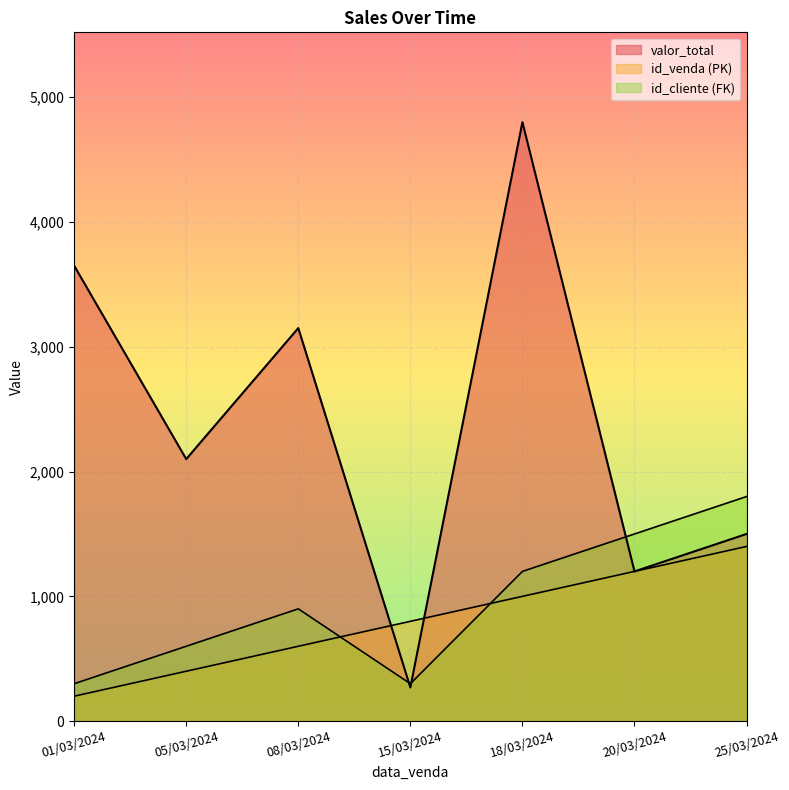

Reading right to left, transcribe all the data shown in this chart.

valor_total: 25/03/2024=1500	20/03/2024=1200	18/03/2024=4800	15/03/2024=270	08/03/2024=3150	05/03/2024=2100	01/03/2024=3650
id_venda (PK): 25/03/2024=1400	20/03/2024=1200	18/03/2024=1000	15/03/2024=800	08/03/2024=600	05/03/2024=400	01/03/2024=200
id_cliente (FK): 25/03/2024=1800	20/03/2024=1500	18/03/2024=1200	15/03/2024=300	08/03/2024=900	05/03/2024=600	01/03/2024=300